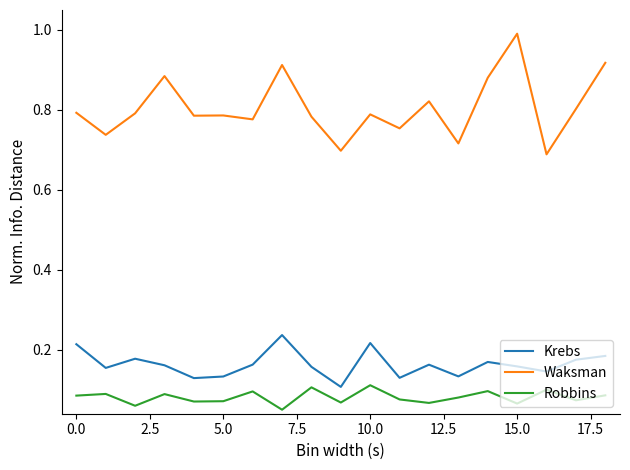

What are all the series names shown in the legend?

Krebs, Waksman, Robbins